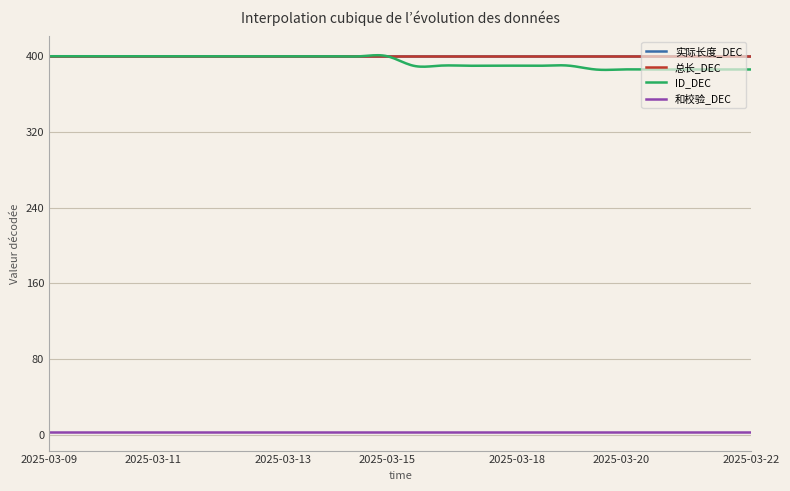

Does the chart have visible grid lines?

Yes